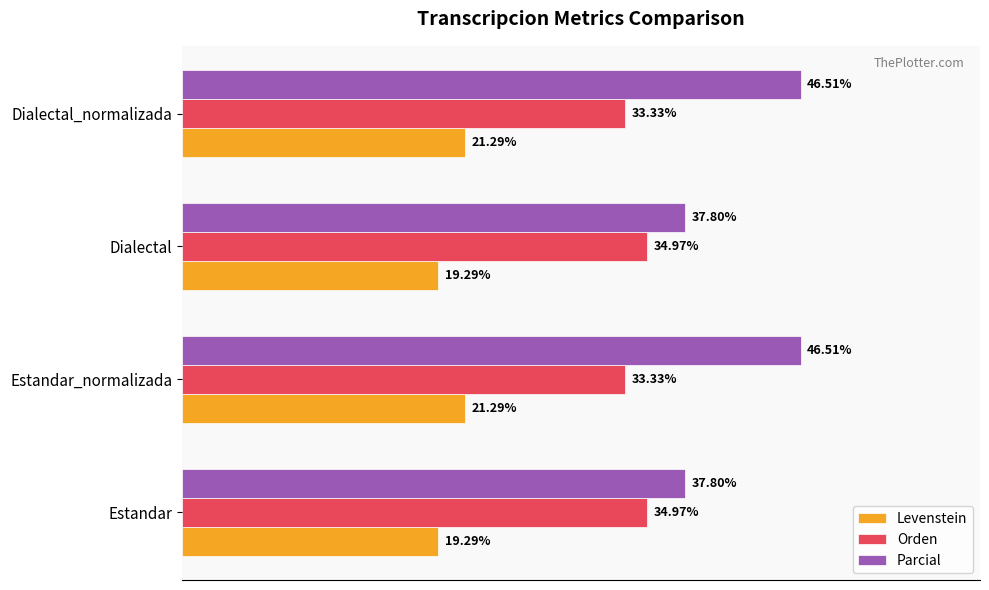

Which series changed the most between Estandar and Dialectal_normalizada?

Parcial